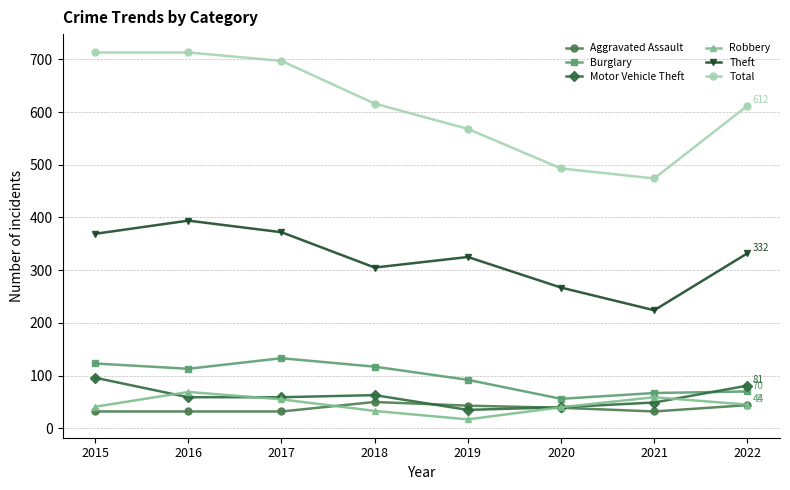

Which series ends up on top after the final intersection of Burglary and Motor Vehicle Theft?

Motor Vehicle Theft